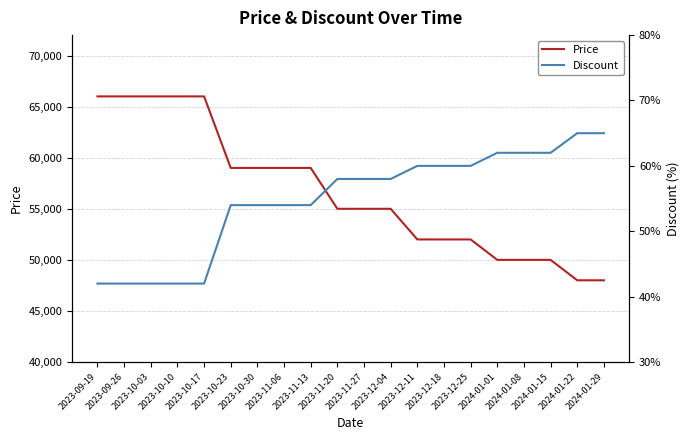

What is the value of the Discount point at the 20th from the left?

65